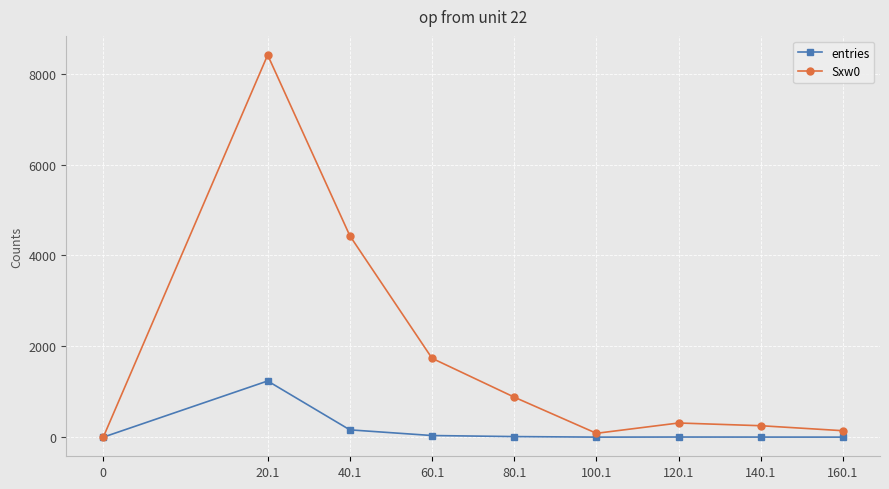

Where is the first local maximum for Sxw0?

20.1